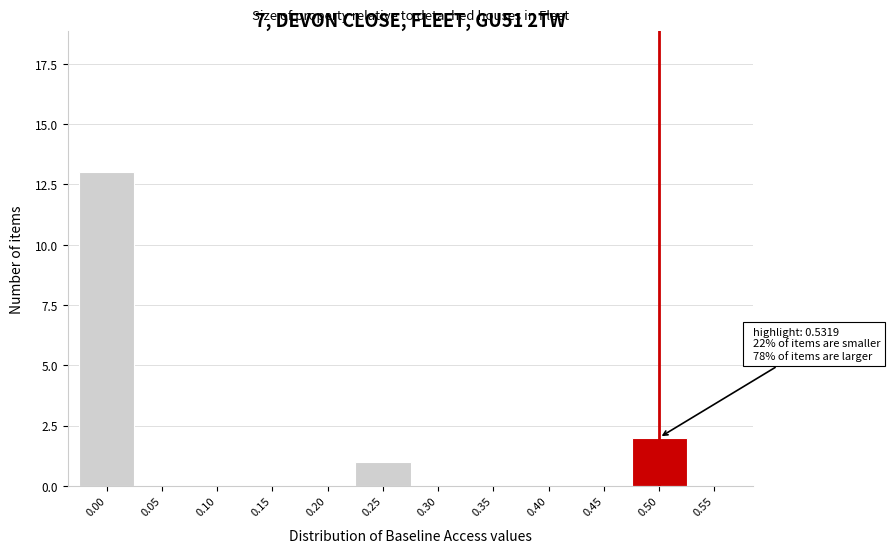

Reading left to right, transcribe all the data shown in this chart.

0.00=13	0.05=0	0.10=0	0.15=0	0.20=0	0.25=1	0.30=0	0.35=0	0.40=0	0.45=0	0.50=2	0.55=0